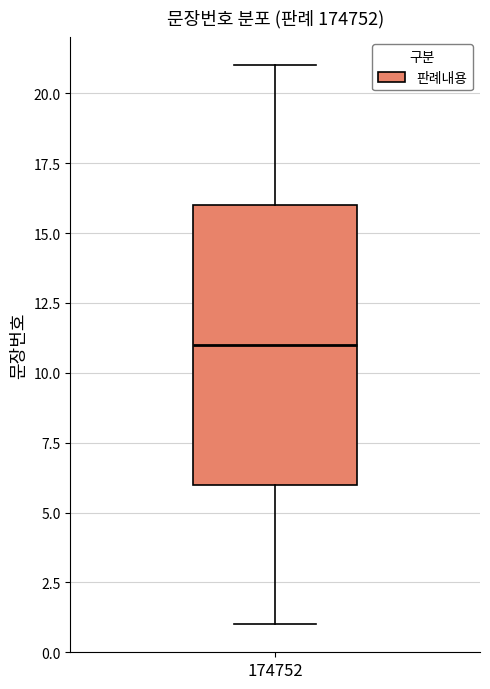

Where is the upper edge of the box at x = 174752 on the y-axis? The values are not printed on the chart, so give them approximately, as read against the axis.

16